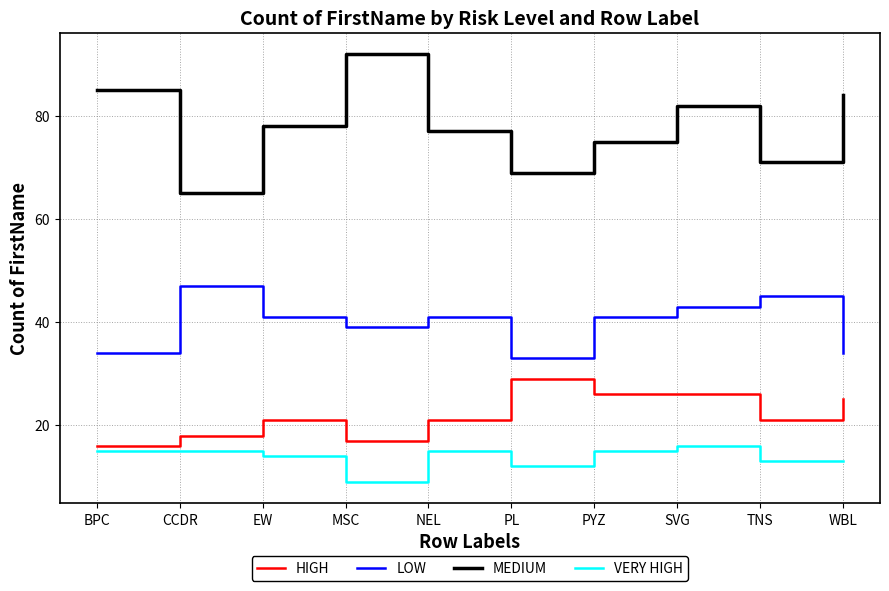

Between EW and PYZ, which series saw the biggest shift?

HIGH